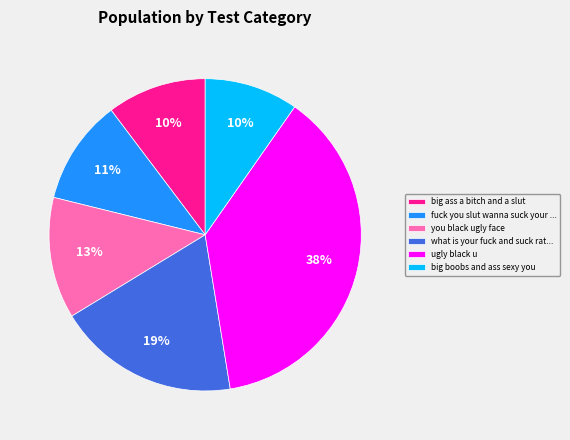

Is there any slice that represents more than half of the pie?

No